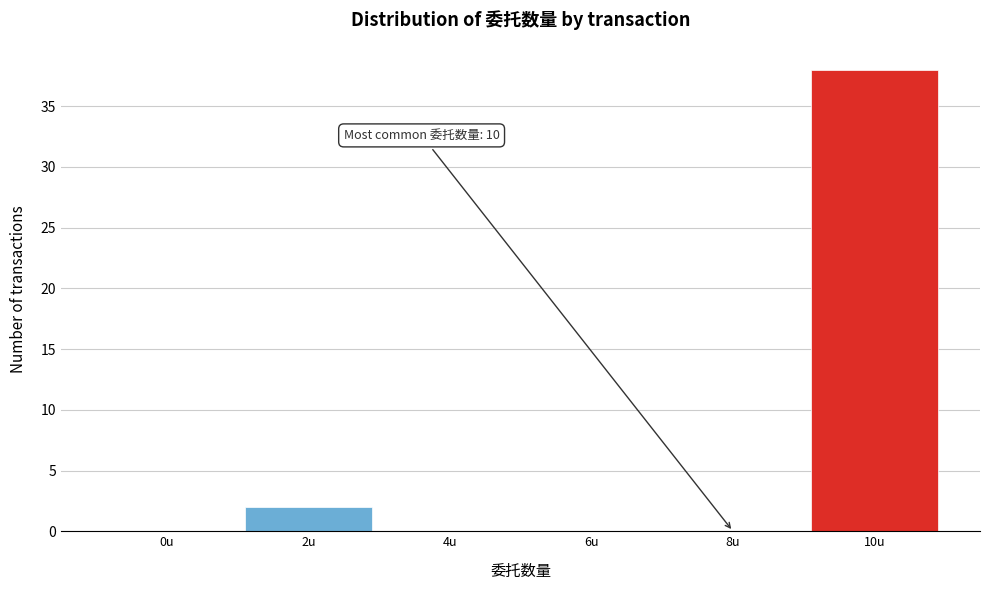

Reading left to right, list all the values displayed in this chart.

0u=0	2u=2	4u=0	6u=0	8u=0	10u=38